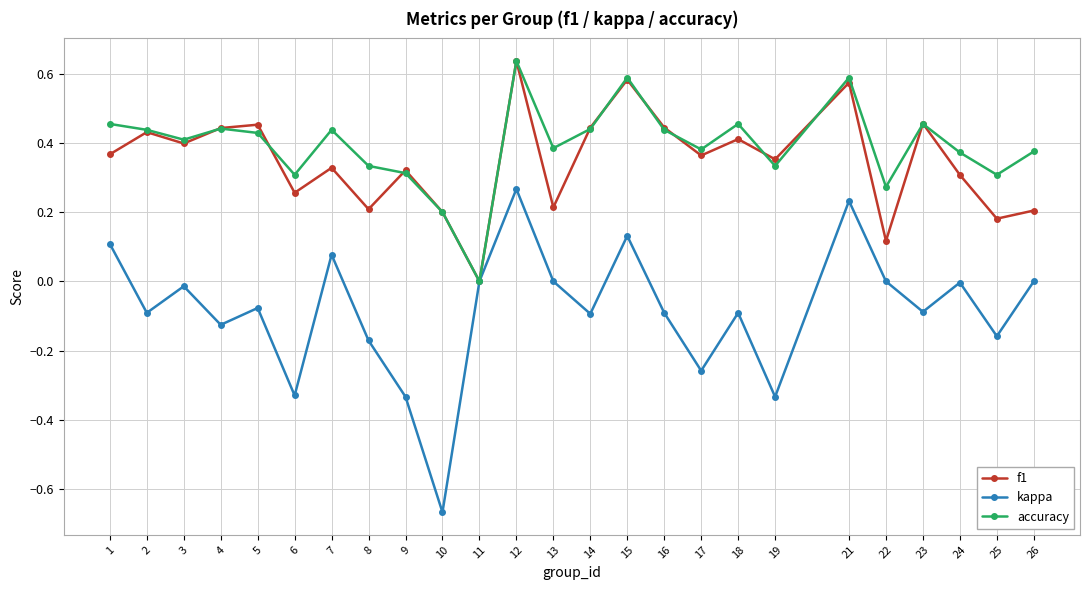

True or false: accuracy has a value of 0.2 at 17.

False